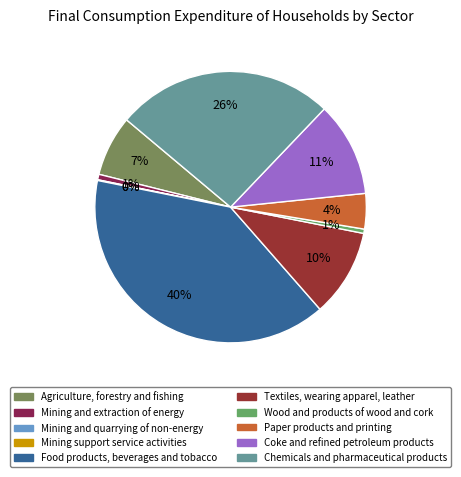

To the nearest percent, what portion does Chemicals and pharmaceutical products represent?

26%